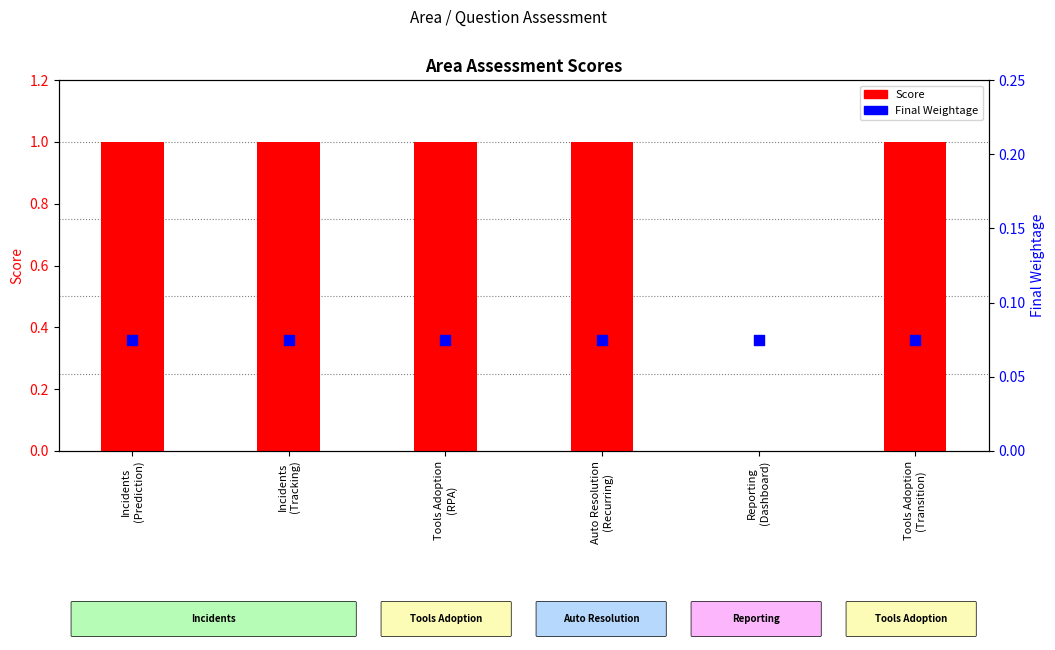

Which series has the largest total across all categories?

Score